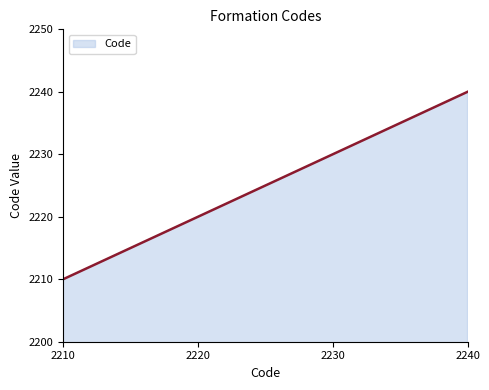

What is the greatest value displayed?

2240.0